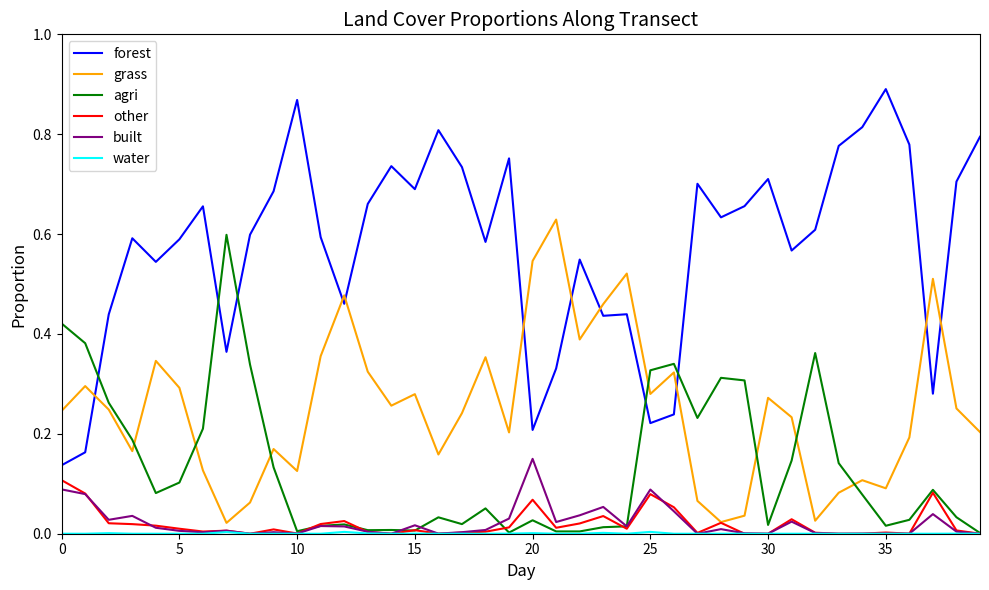

Which series has the largest range (max minus min)?

forest